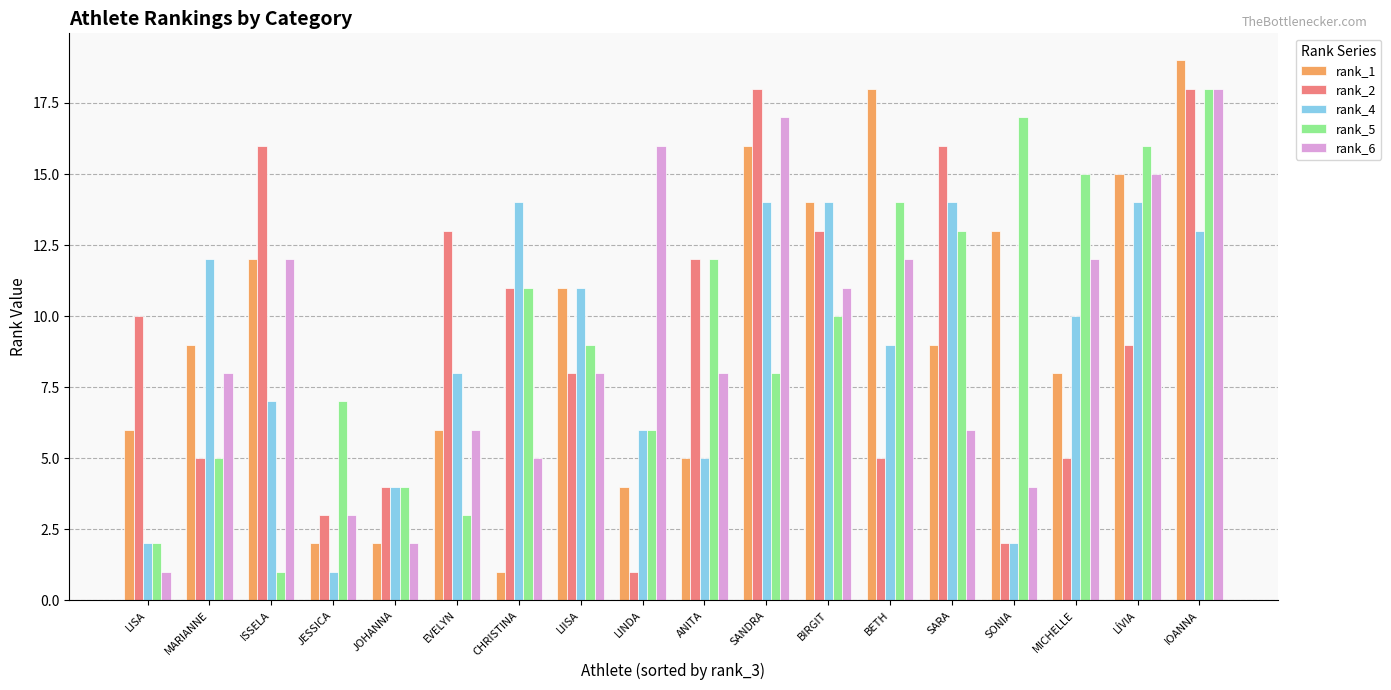

Which series has the largest range (max minus min)?

rank_1